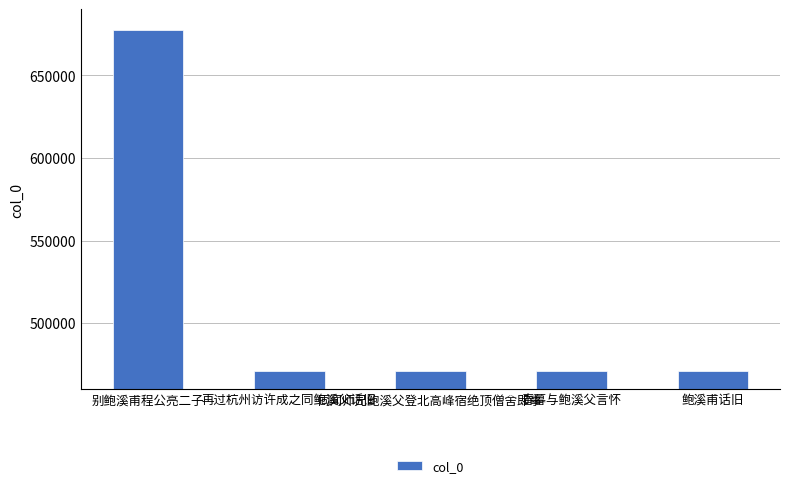

What is the ratio of the value at 再过杭州访许成之同鲍溪父话旧 to the value at 春暮与鲍溪父言怀?

1.0